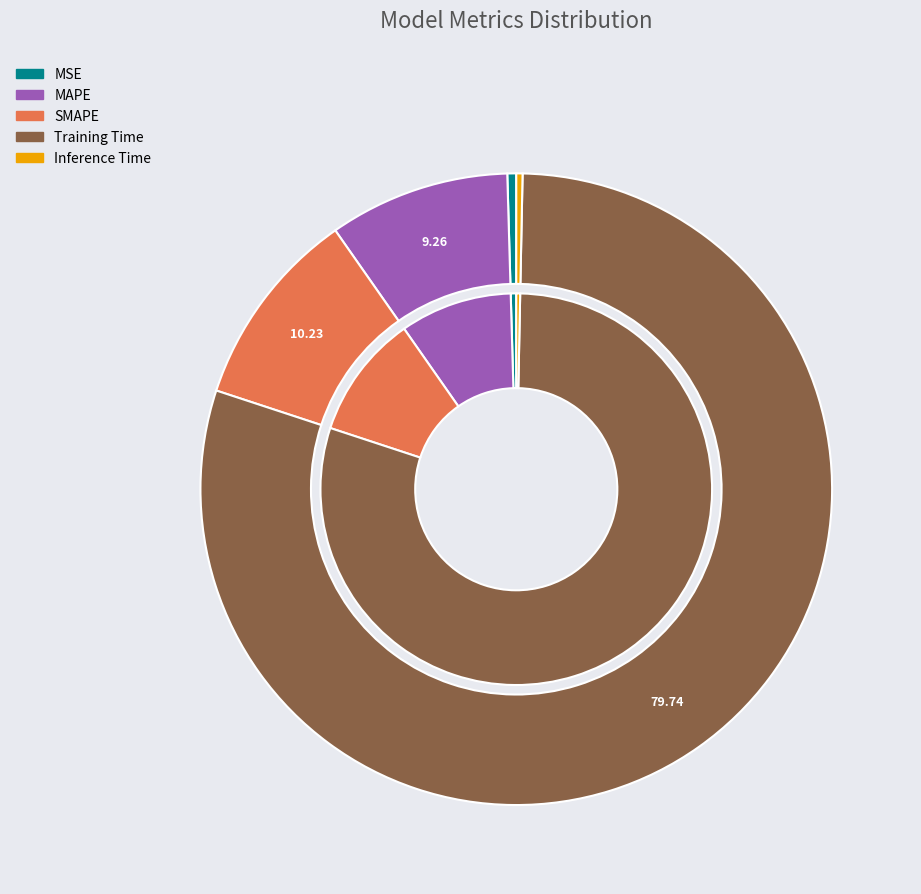

To the nearest percent, what is the average slice percentage?

20%